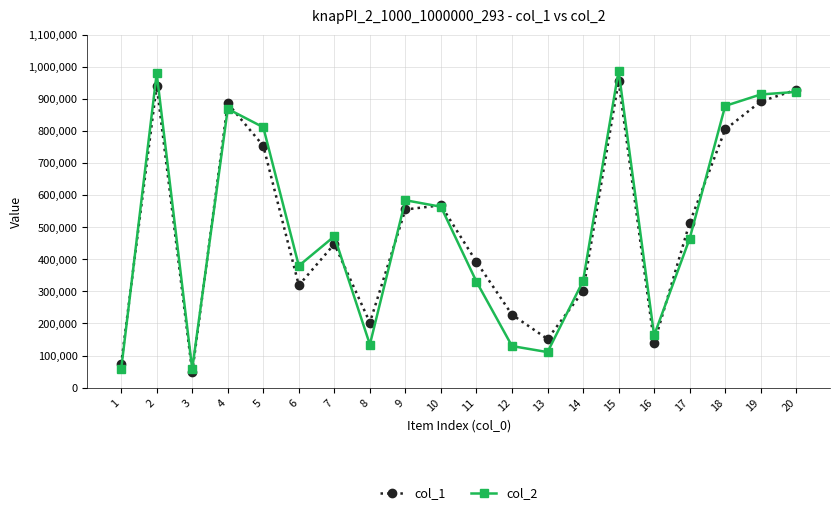

How many distinct data groups are displayed?

2